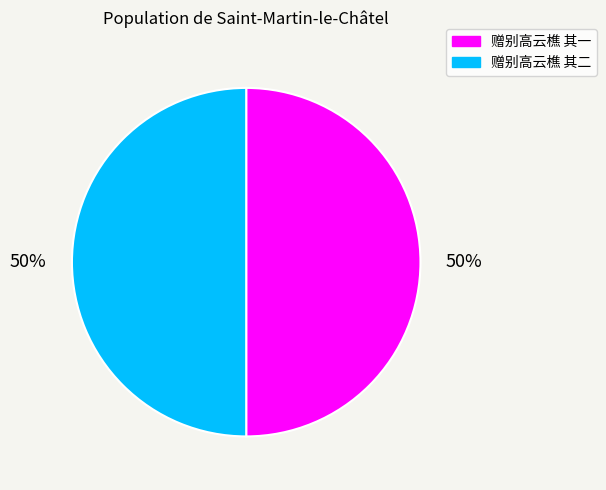

The 赠别高云樵 其一 slice represents 61% of the pie. True or false?

False